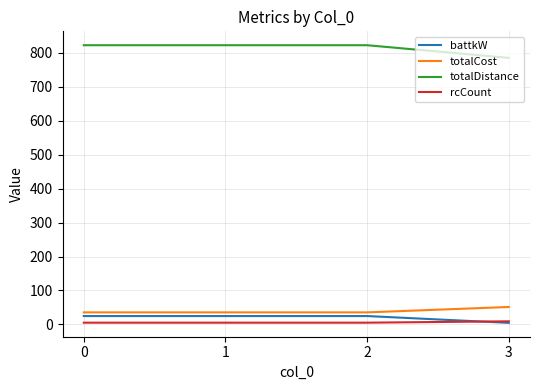

Which series changed the most between 2 and 3?

totalDistance